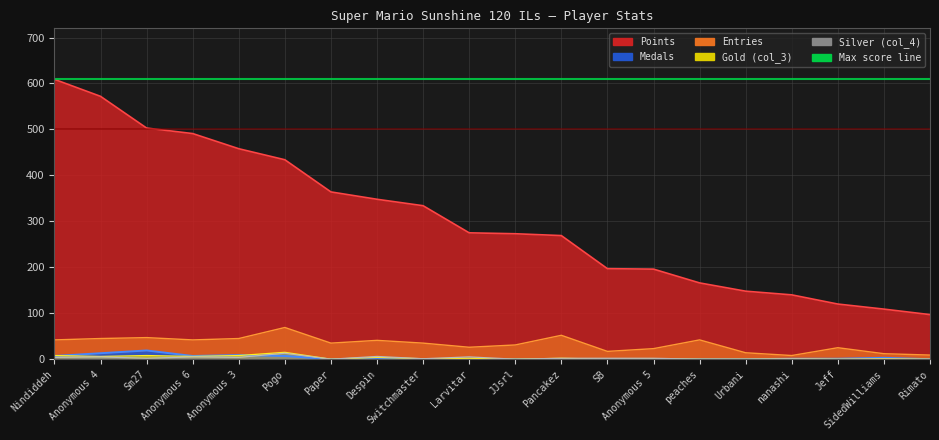

True or false: Entries and col_4 intersect in this chart.

False